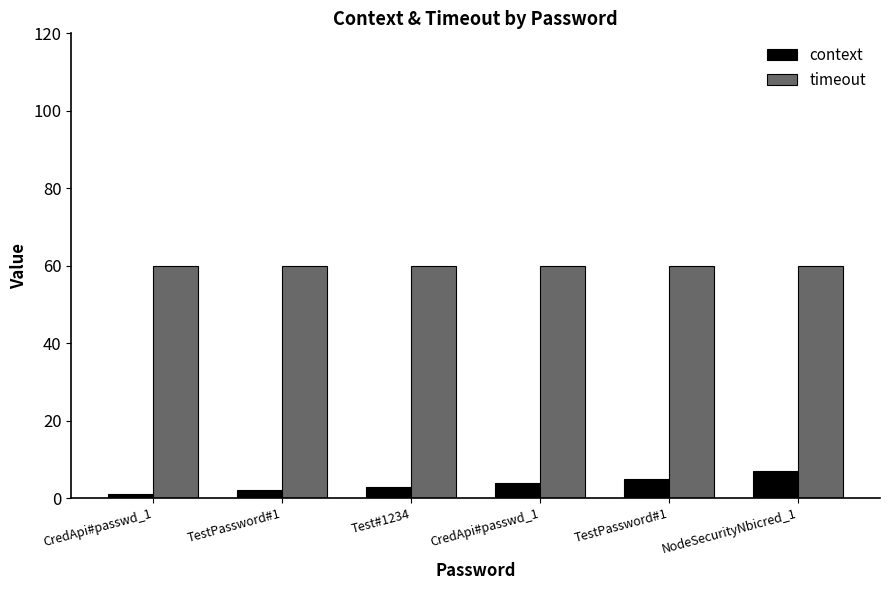

Reading left to right, transcribe all the data shown in this chart.

context: CredApi#passwd_1=1	TestPassword#1=2	Test#1234=3	CredApi#passwd_1=4	TestPassword#1=5	NodeSecurityNbicred_1=7
timeout: CredApi#passwd_1=60	TestPassword#1=60	Test#1234=60	CredApi#passwd_1=60	TestPassword#1=60	NodeSecurityNbicred_1=60